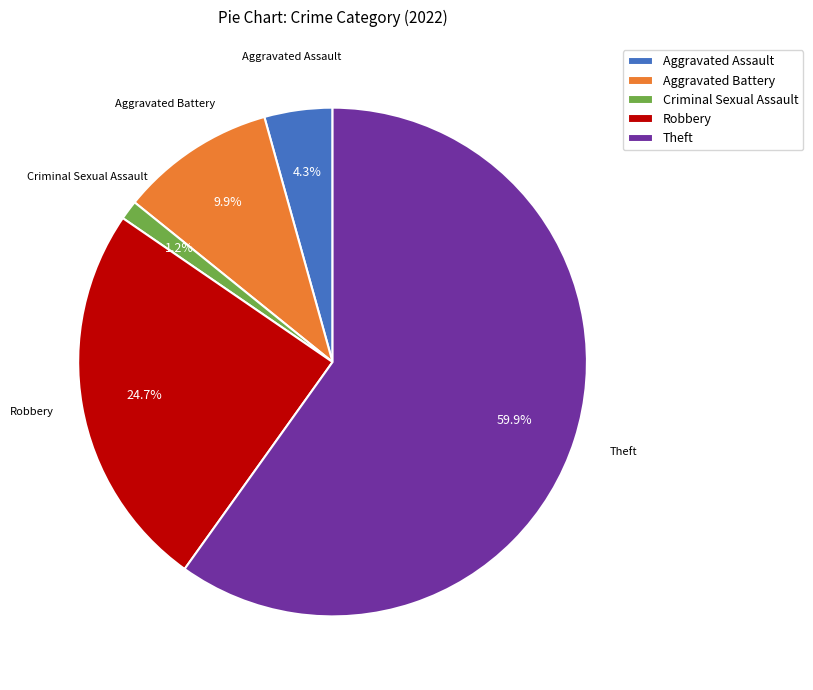

To the nearest percent, what is the difference between the largest and smallest slice percentages?

59%